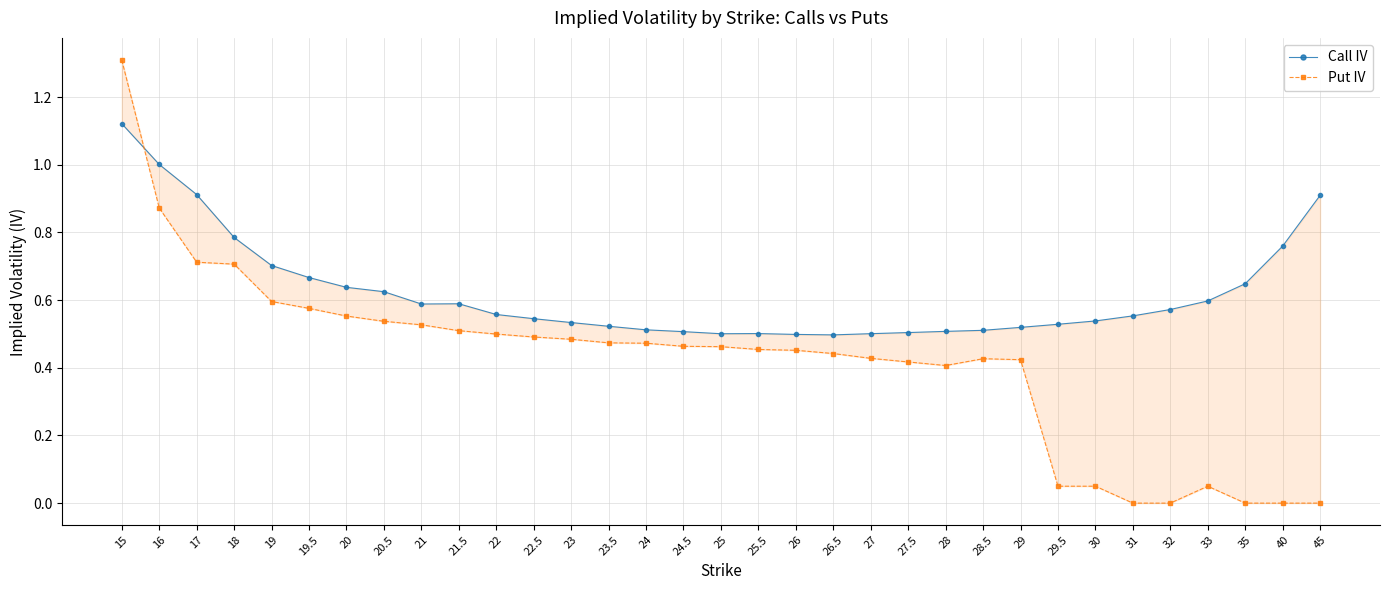

What is the average value of the Call IV series?

0.6